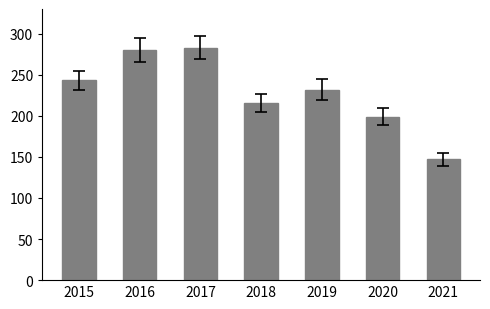

Approximately how many times larger is the value at 2018 compared to 2020?

1.1